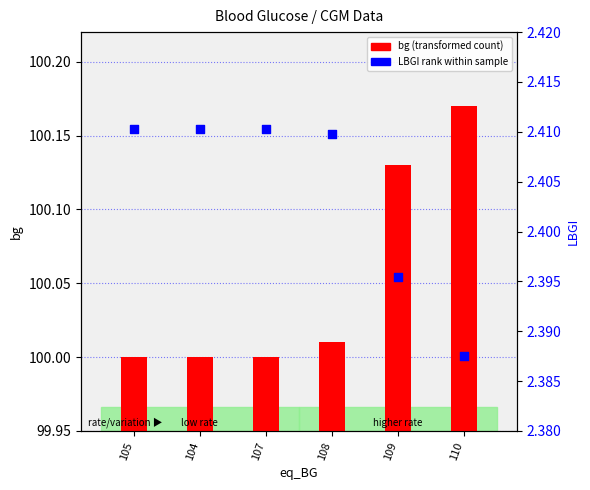

Which series has the largest Y range (max minus min)?

bg (transformed count)